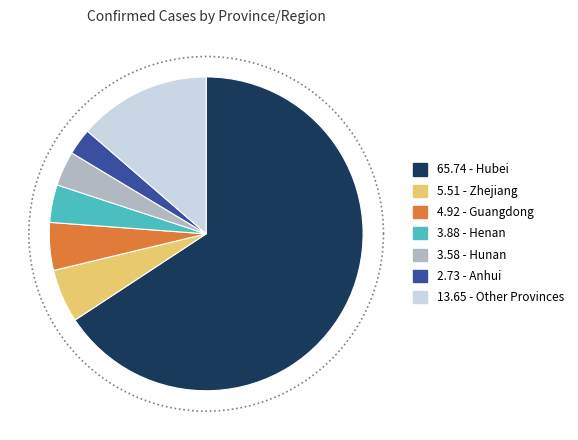

Does any single category account for the majority?

Yes